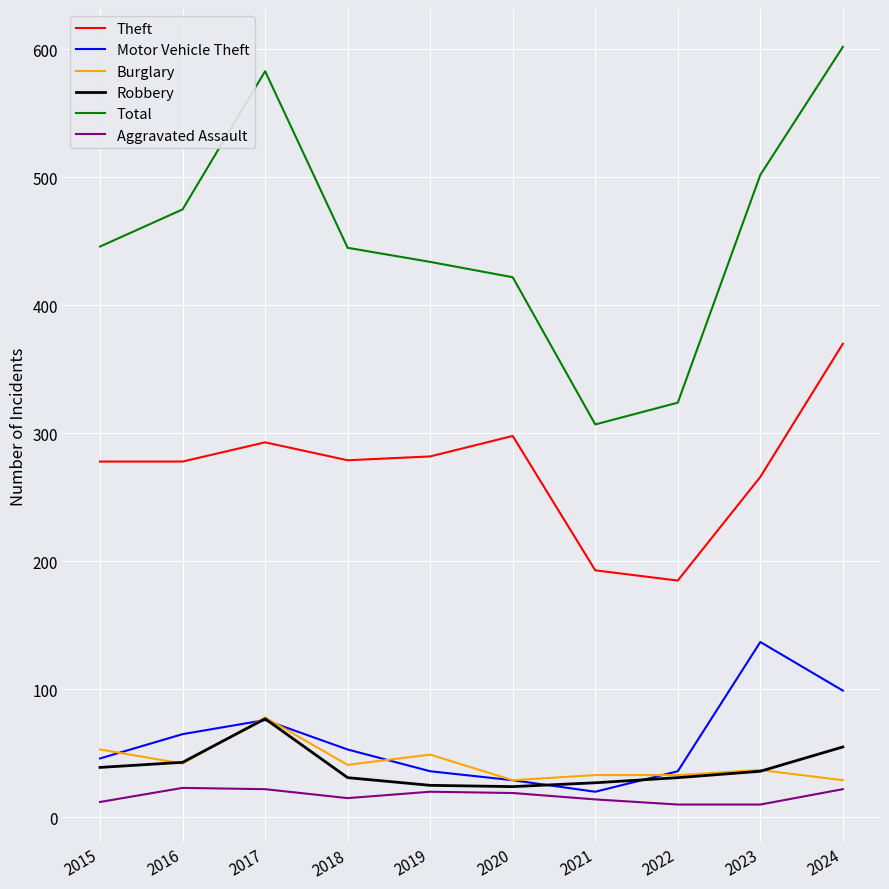

True or false: Burglary has a value of 42 at 2016.

True